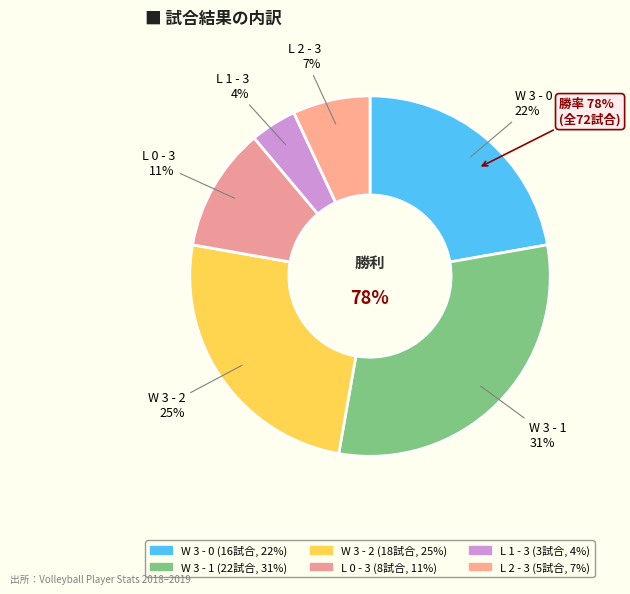

How many slices are in this pie chart?

6